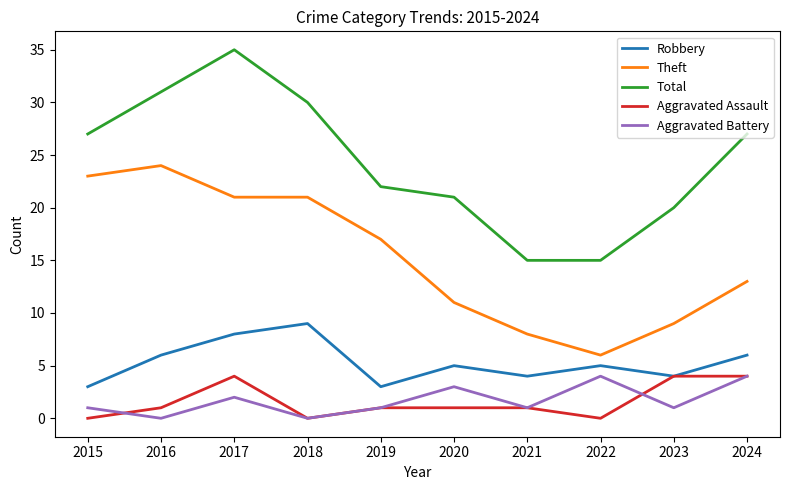

The Total series shows 27 at 2015. True or false?

True